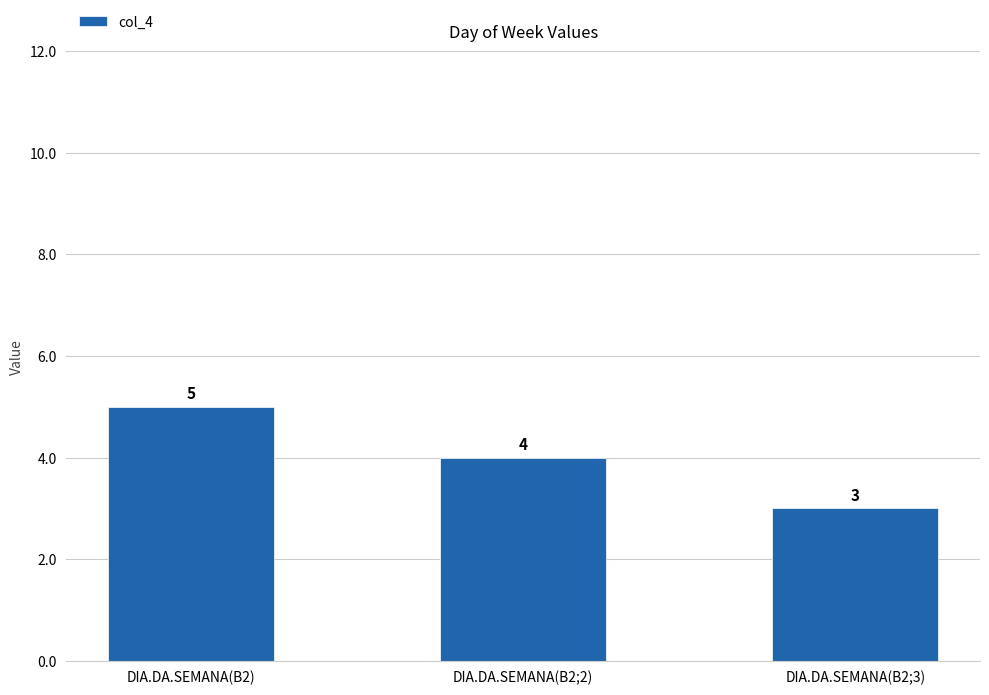

Between DIA.DA.SEMANA(B2;2) and DIA.DA.SEMANA(B2), which is larger?

DIA.DA.SEMANA(B2)